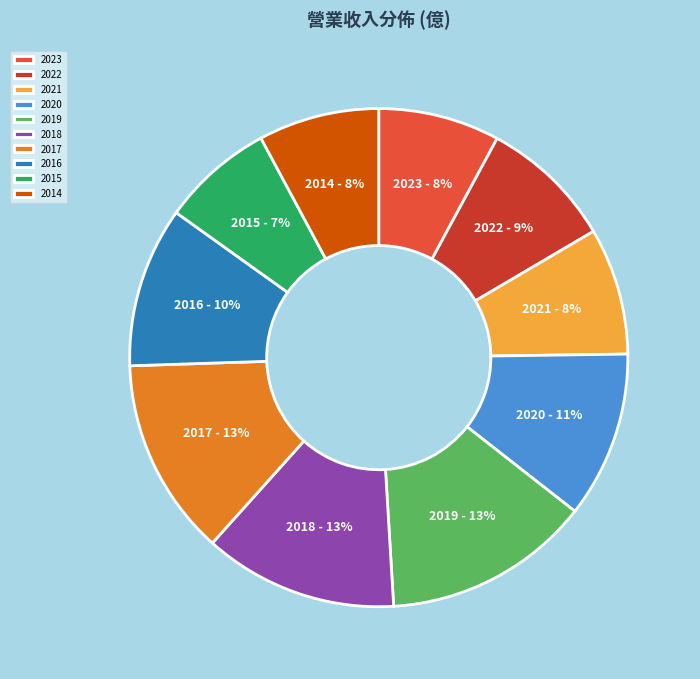

Is the sum of 2018 and 2017 greater than half?

No